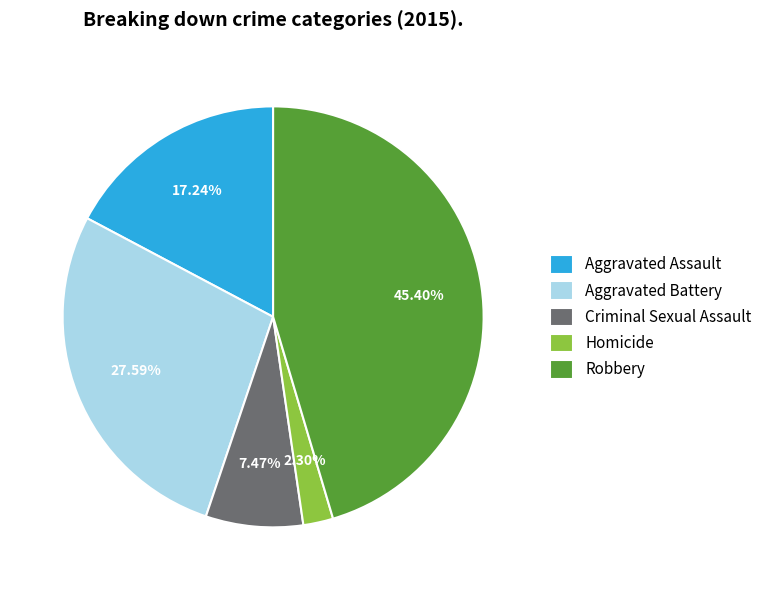

What percentage is the Criminal Sexual Assault slice, to the nearest percent?

7%